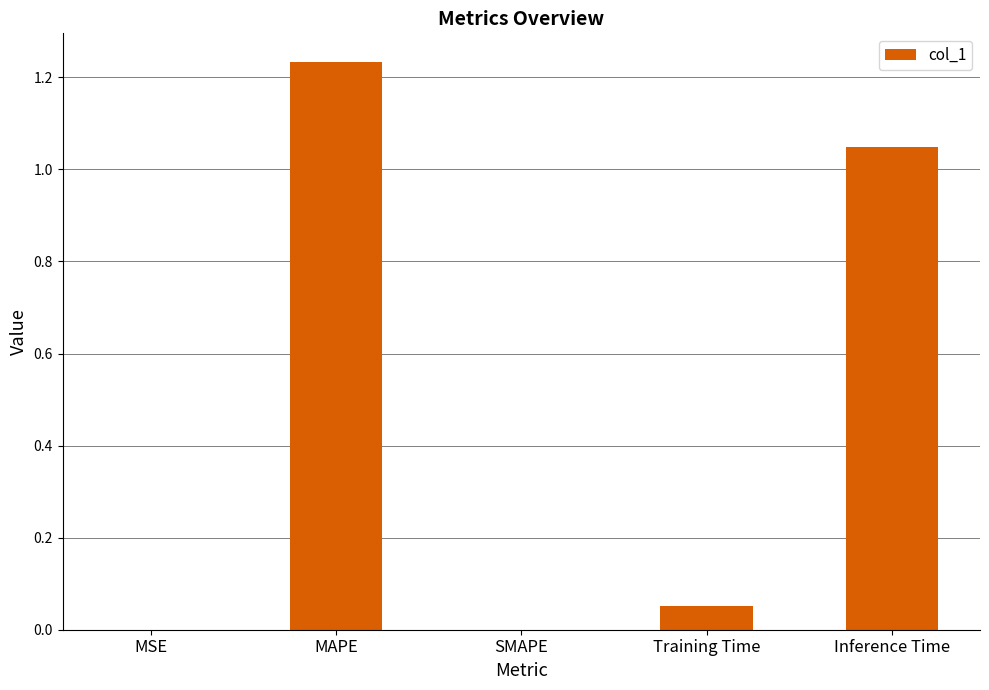

Which label corresponds to the largest value in the chart?

MAPE